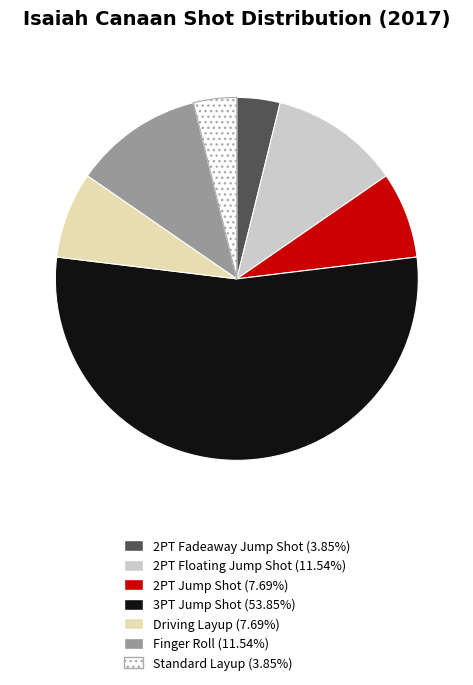

Which category has the biggest portion of the pie?

3PT Jump Shot